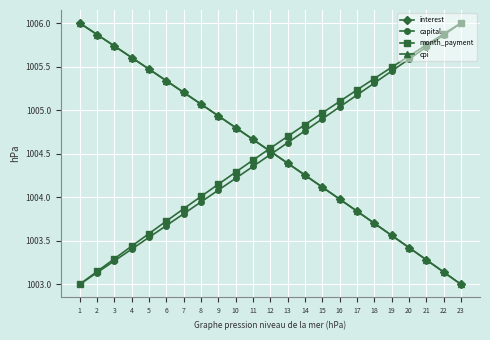

What are all the series names shown in the legend?

interest, capital, month_payment, cpi